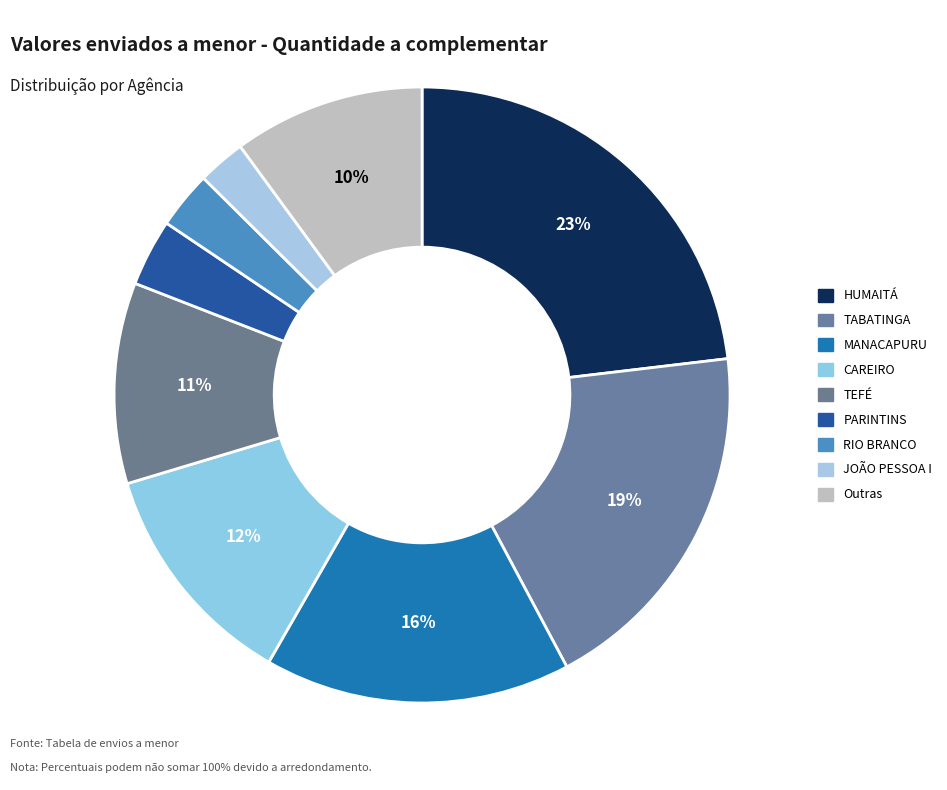

Count the number of slices in the pie.

9